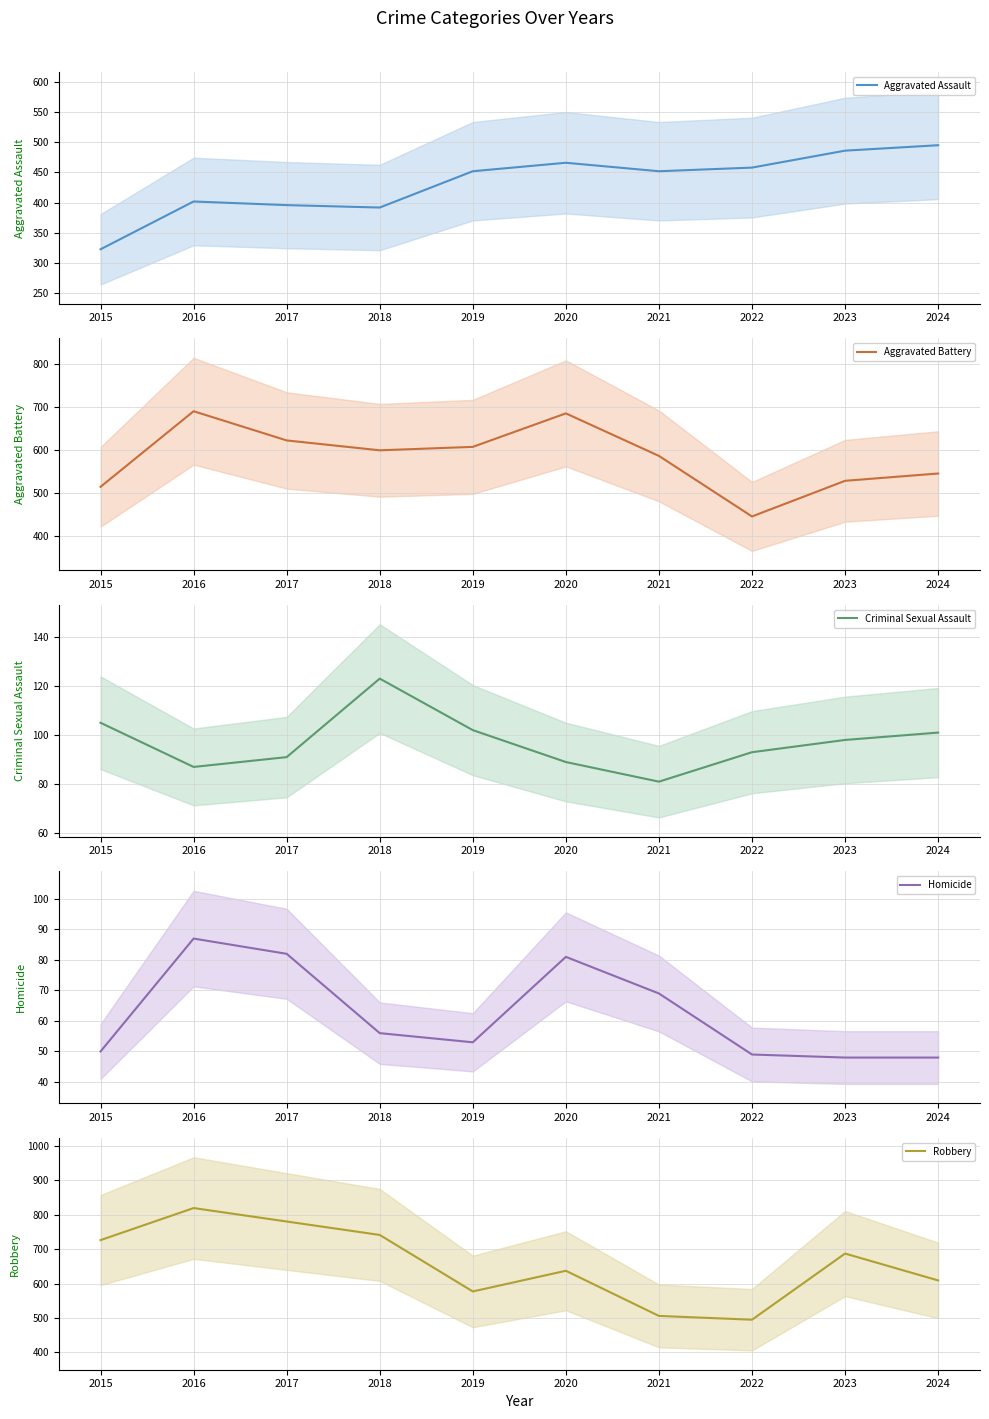

At 2016, list the series in order from largest to smallest.

Robbery, Aggravated Battery, Aggravated Assault, Criminal Sexual Assault, Homicide